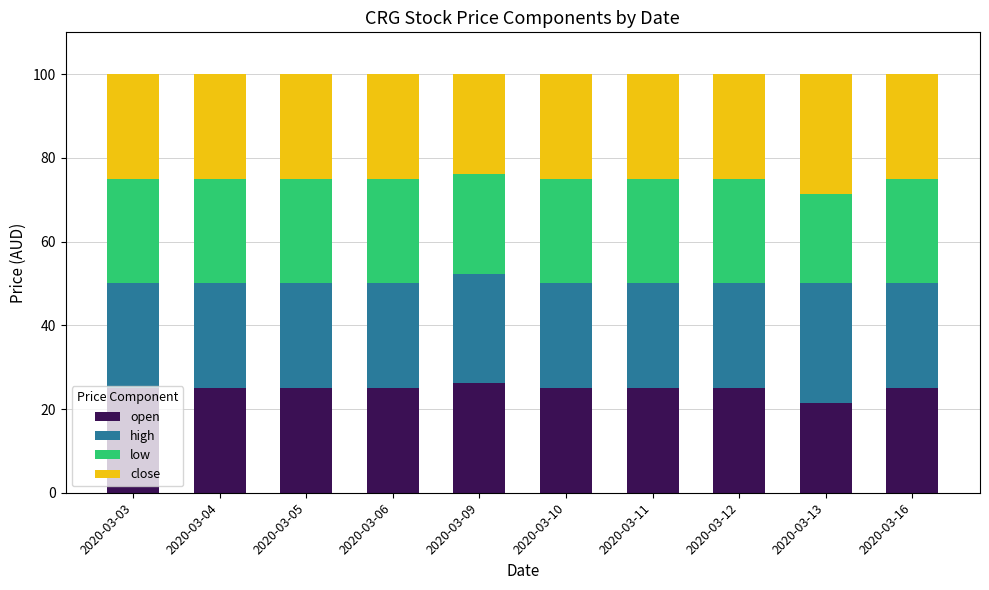

Is it true that open equals 21.4 at 2020-03-13?

True